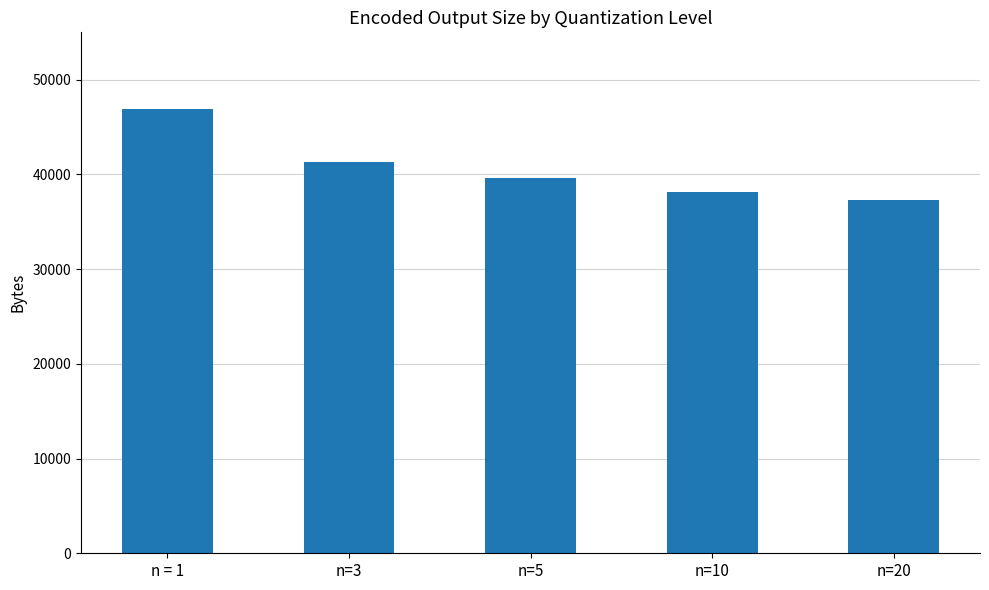

How many data points are less than 39673?

2